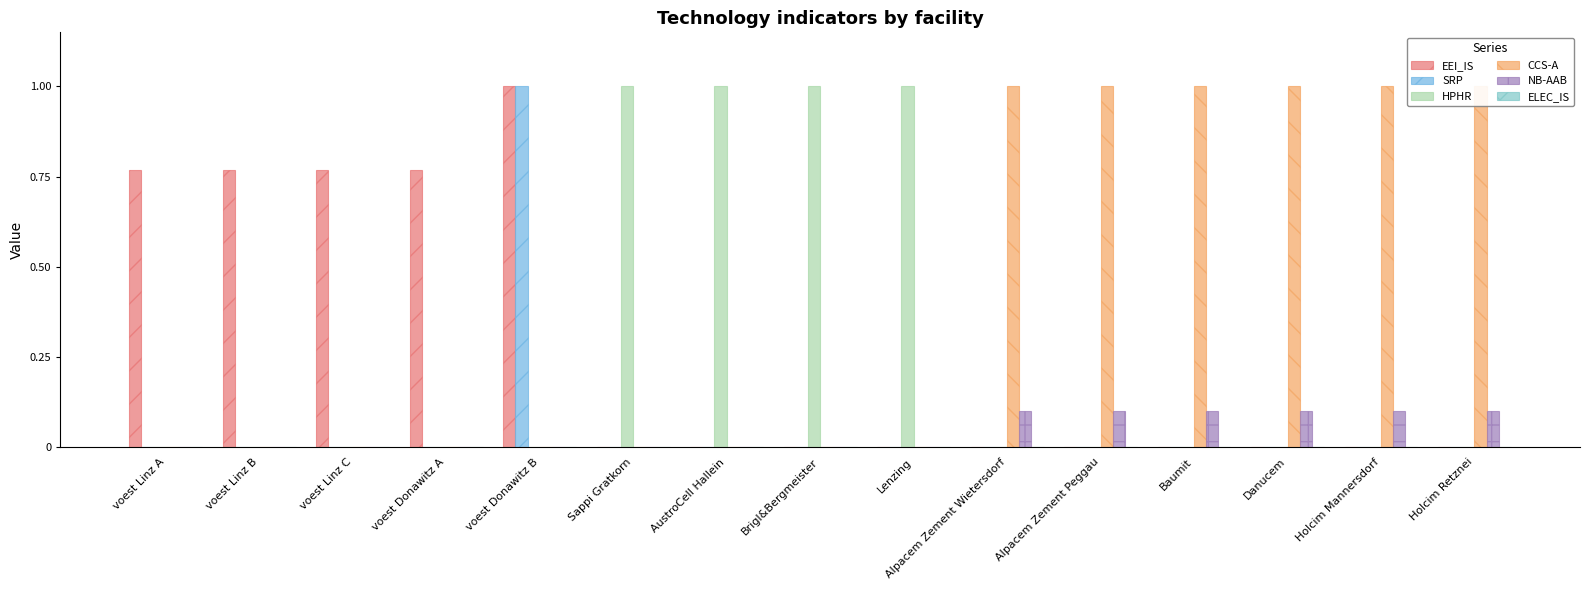

At which label is CCS-A closest to 0?

voest Linz A